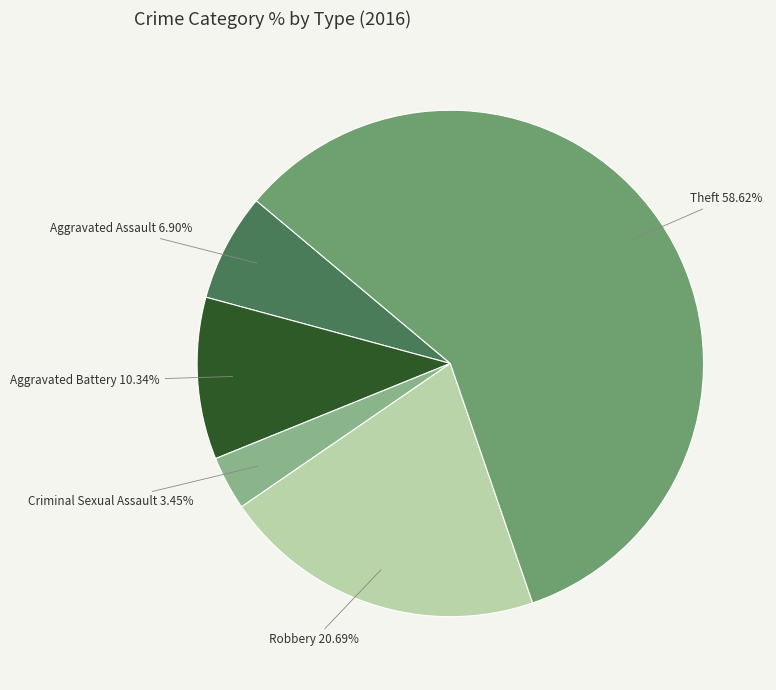

Which has a higher value, Criminal Sexual Assault or Aggravated Battery?

Aggravated Battery